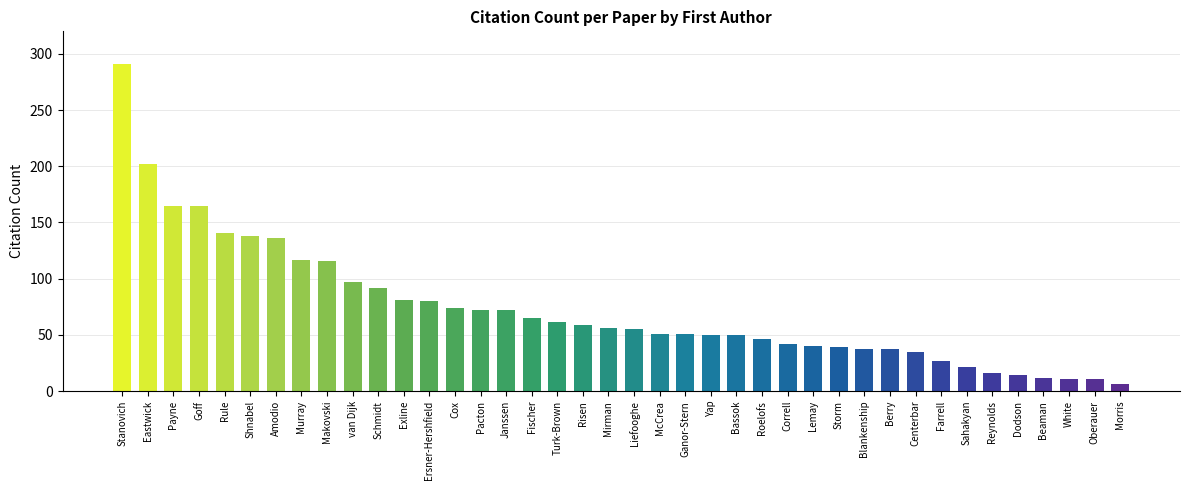

What position from the right is Dodson?

5